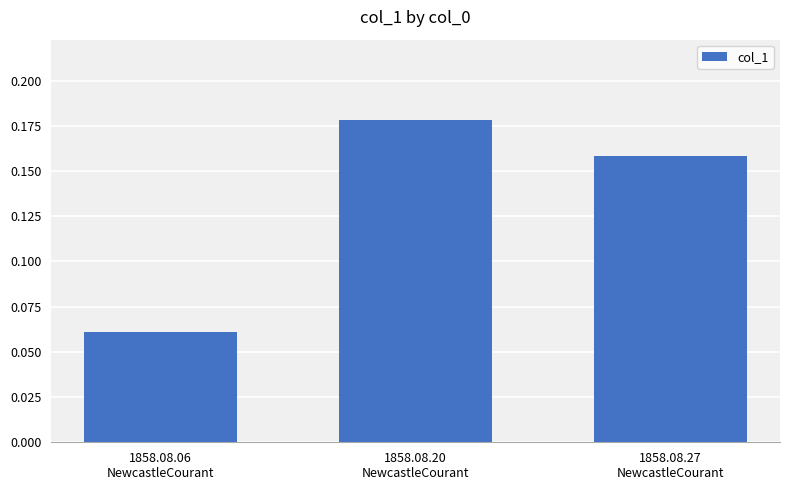

Count the values in the range 0 to 1.

3